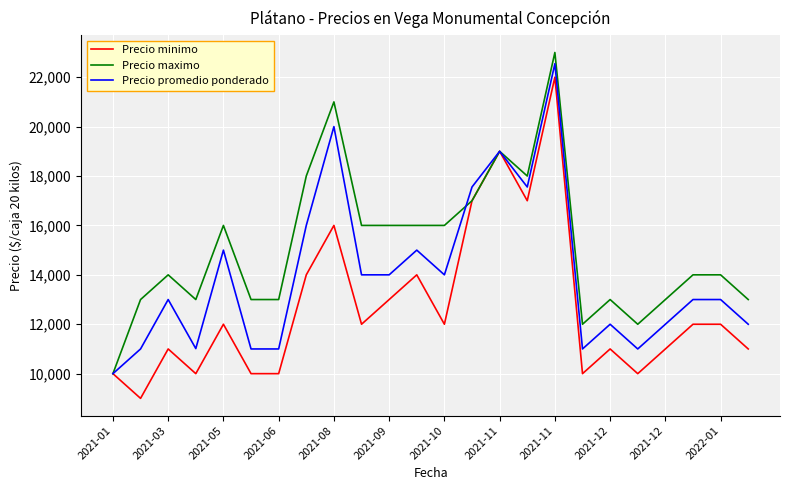

Rank the series by their average value, from highest to lowest.

Precio maximo, Precio promedio ponderado, Precio minimo